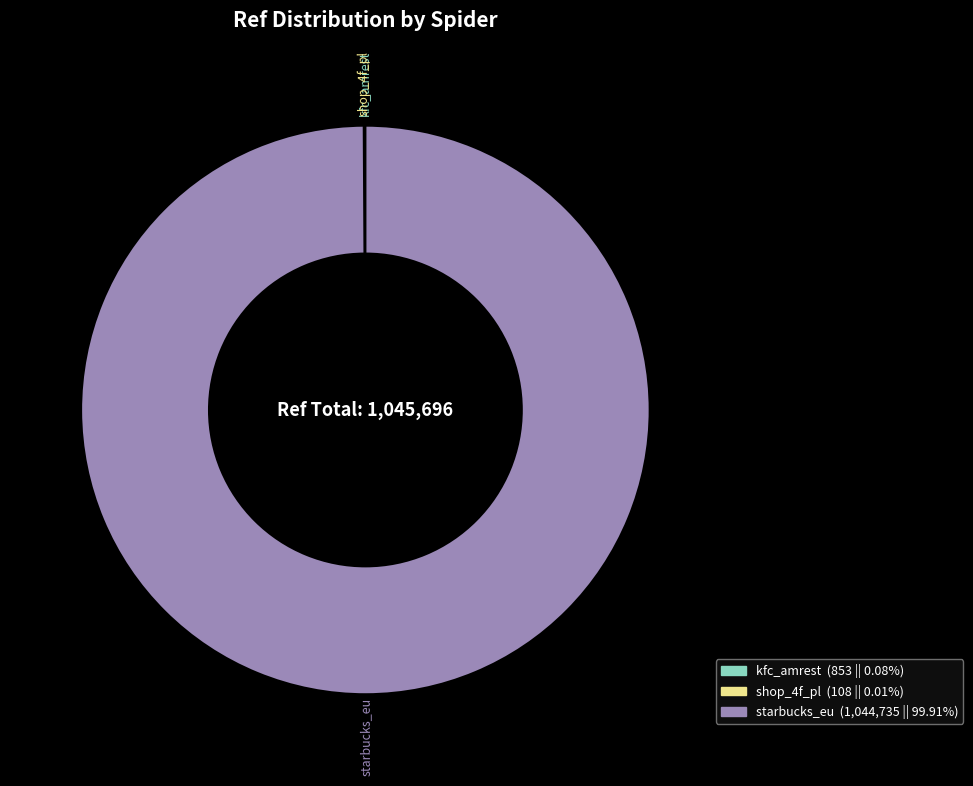

Which category accounts for the majority?

starbucks_eu